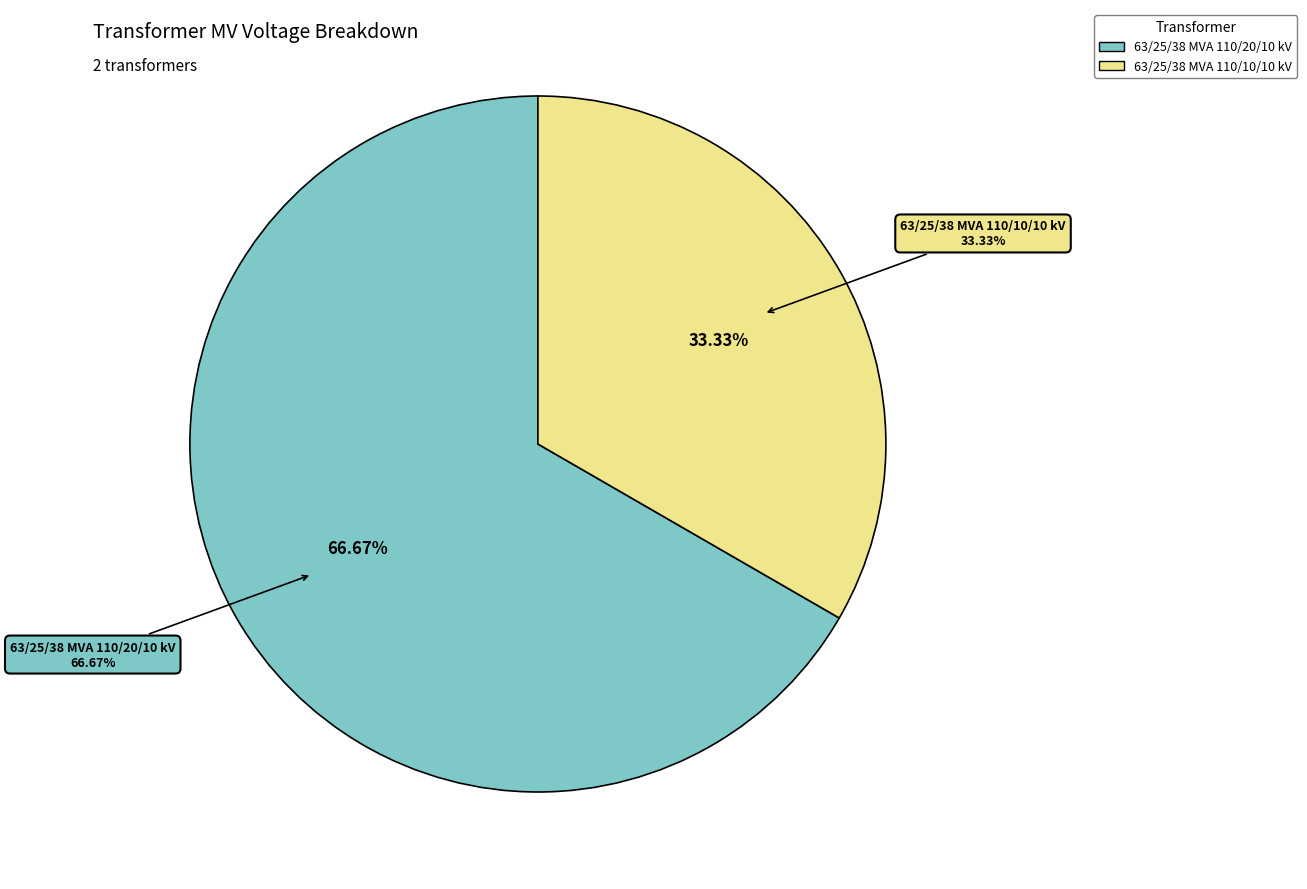

Which category has the biggest portion of the pie?

63/25/38 MVA 110/20/10 kV